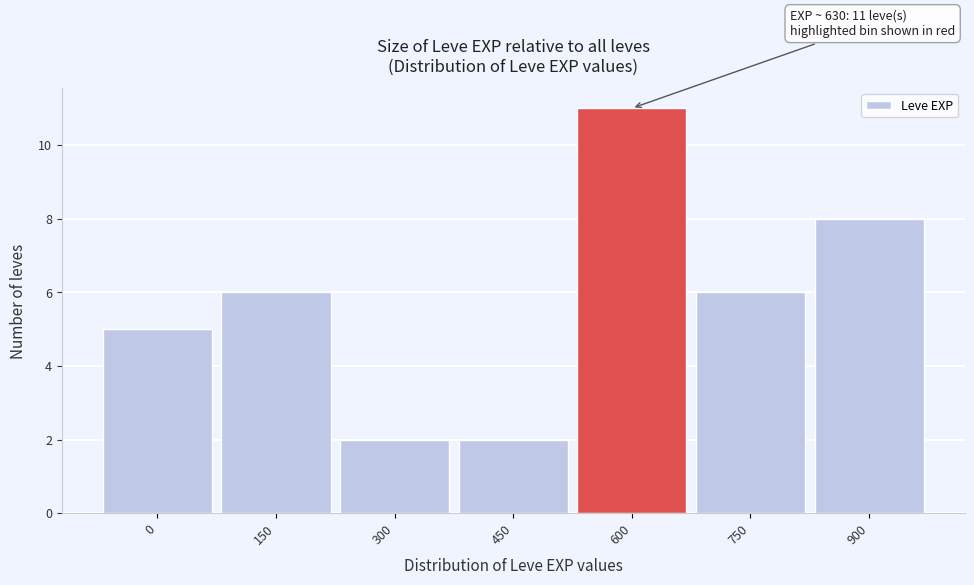

Reading left to right, what are all the values shown in this chart?

0=5	150=6	300=2	450=2	600=11	750=6	900=8